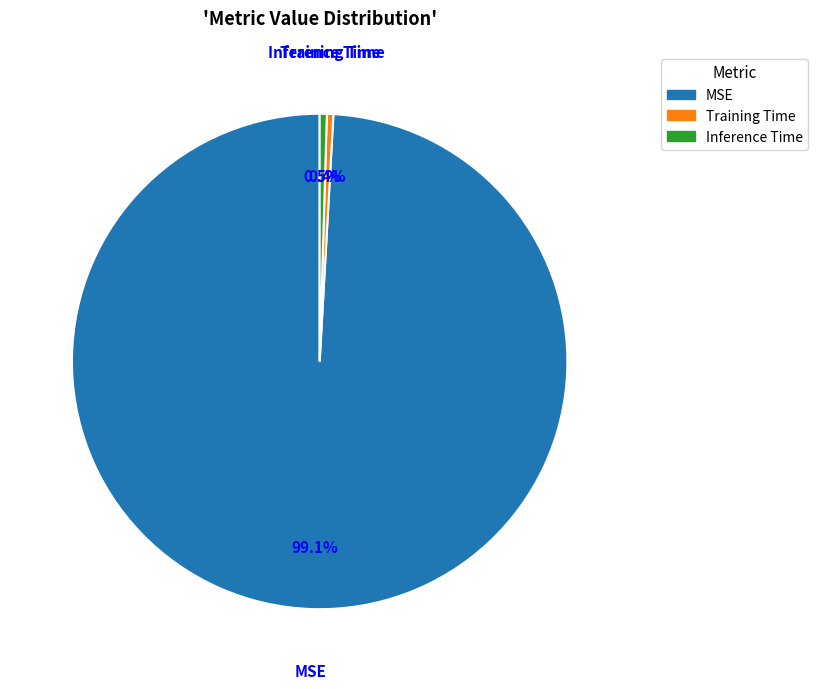

Between MSE and Inference Time, which is larger?

MSE